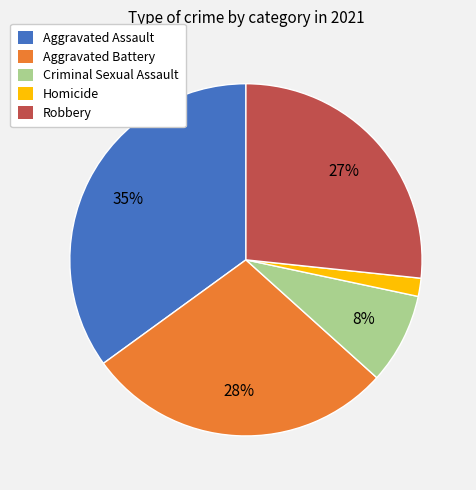

Which slice is the largest?

Aggravated Assault